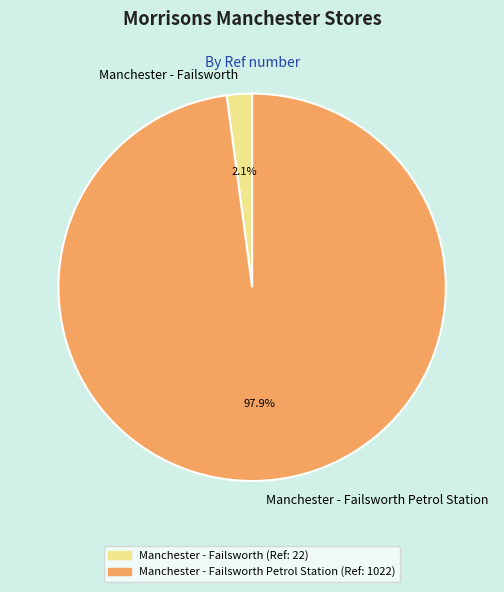

Combined, do Manchester - Failsworth and Manchester - Failsworth Petrol Station account for over 50%?

Yes